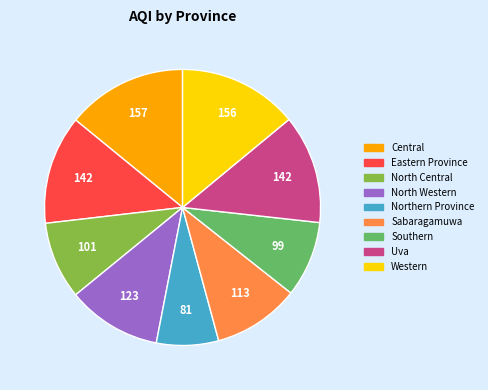

Is it true that Central is 14% of the pie?

True